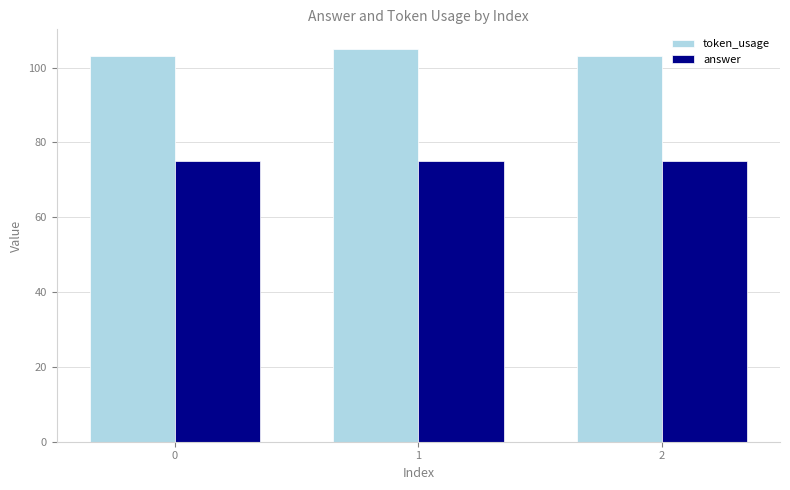

Which series has the largest range (max minus min)?

token_usage